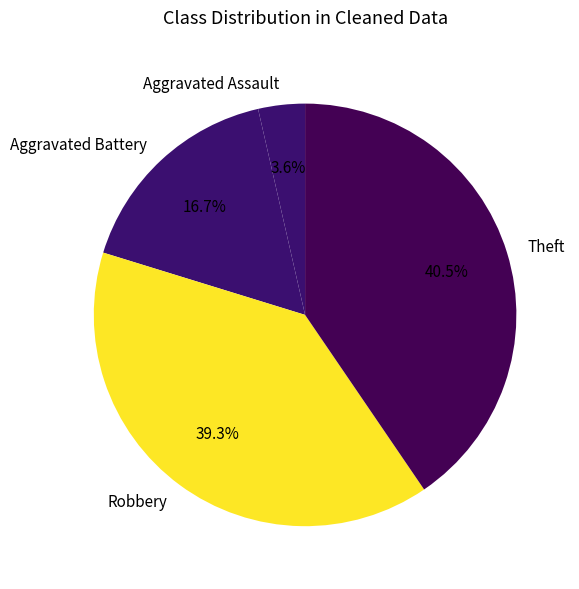

To the nearest percent, what is the difference between the largest and smallest slice percentages?

37%